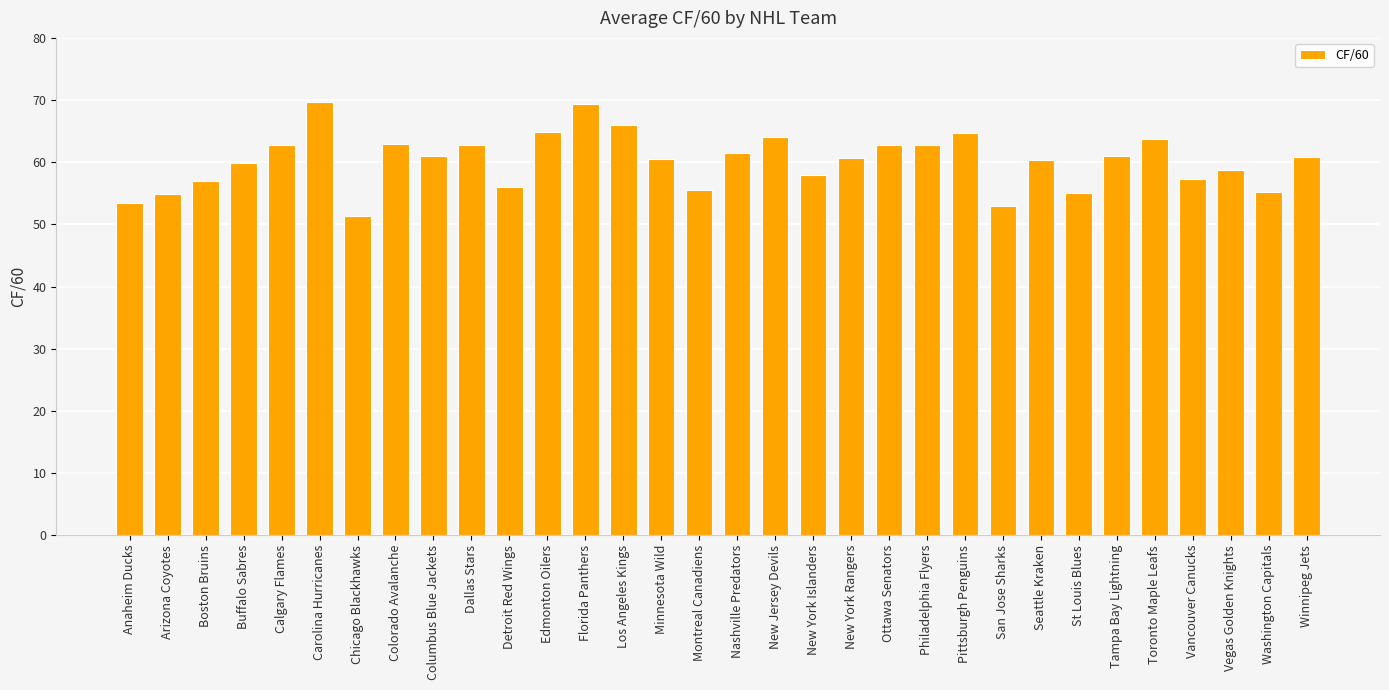

What is the smallest value displayed?

51.3